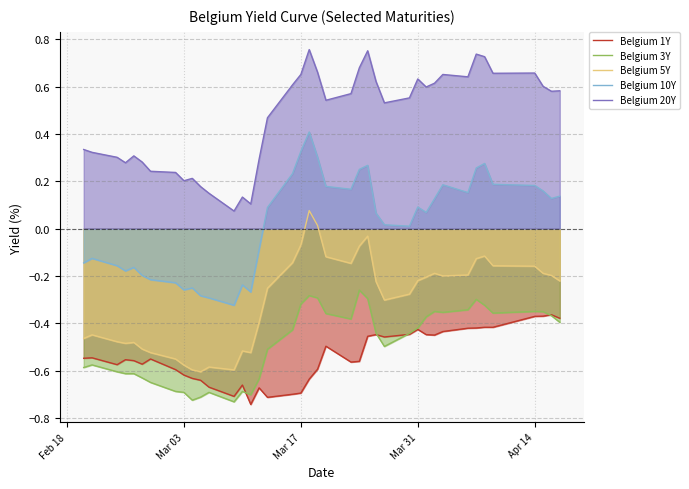

Does the chart display data point markers on the line(s)?

No